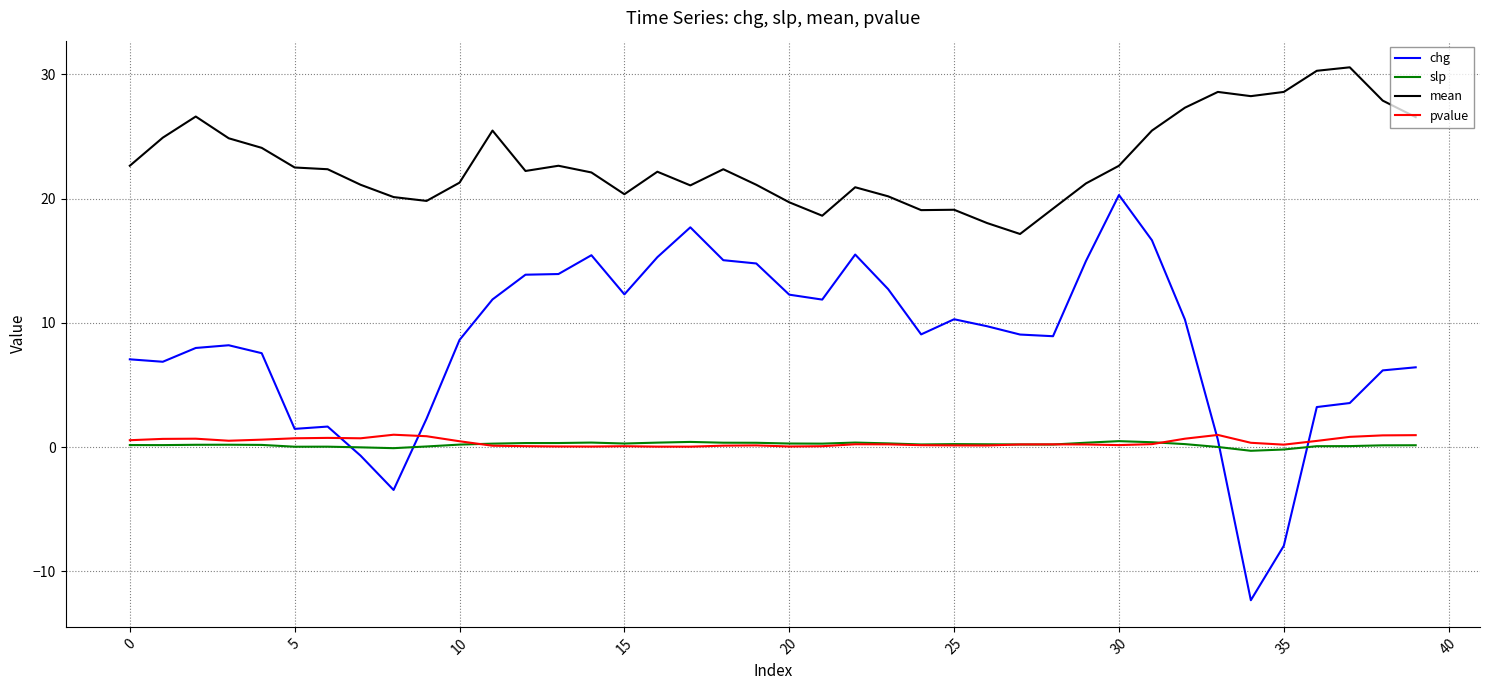

What is the minimum value shown in the chart?

-12.3